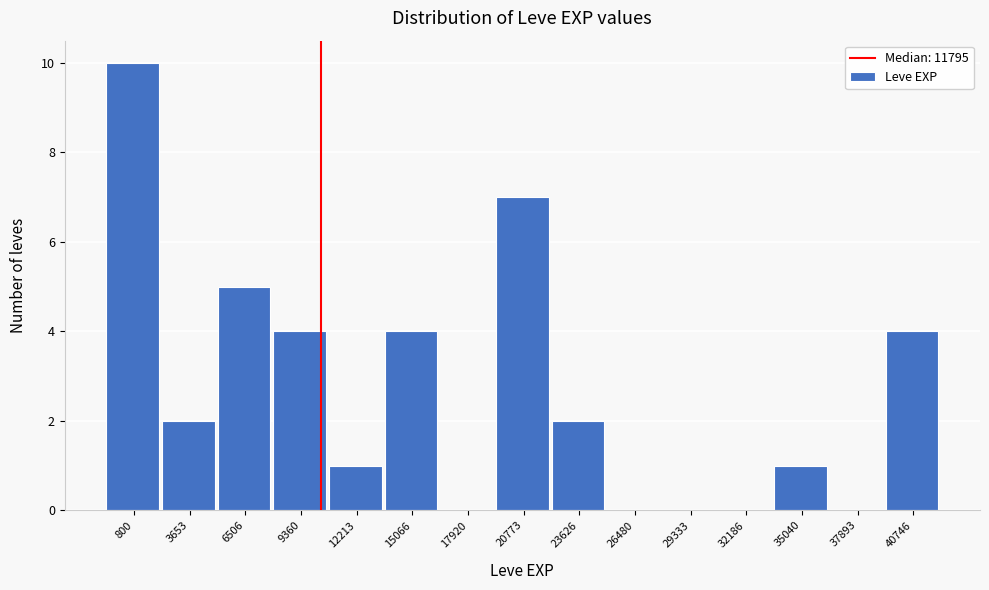

Reading left to right, extract all data points from this chart.

800=10	3653=2	6506=5	9360=4	12213=1	15066=4	17920=0	20773=7	23626=2	26480=0	29333=0	32186=0	35040=1	37893=0	40746=4